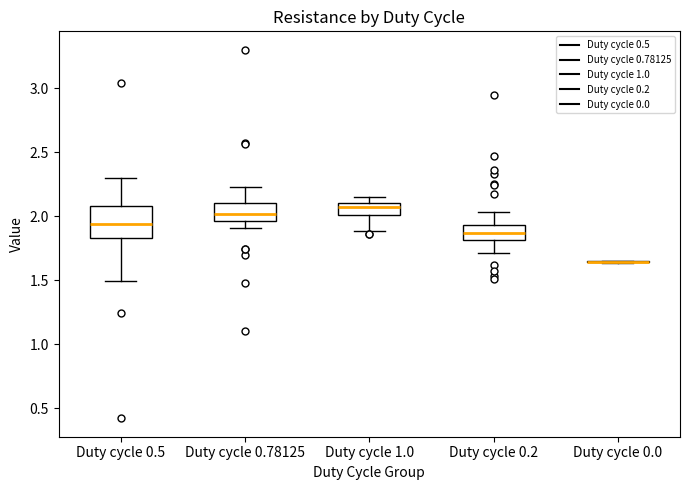

Which box is the tallest, from its lower edge to its upper edge?

Duty cycle 0.5